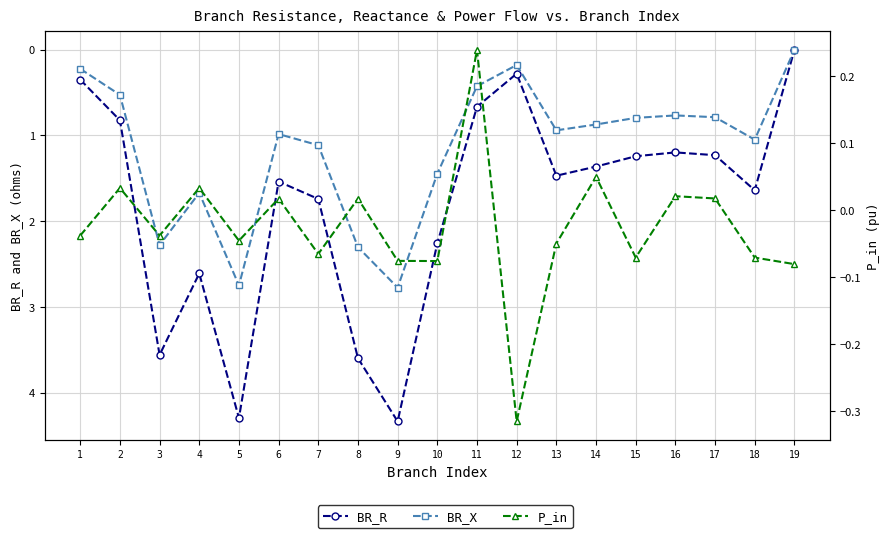

The P_in series shows 0.0 at 17. True or false?

True